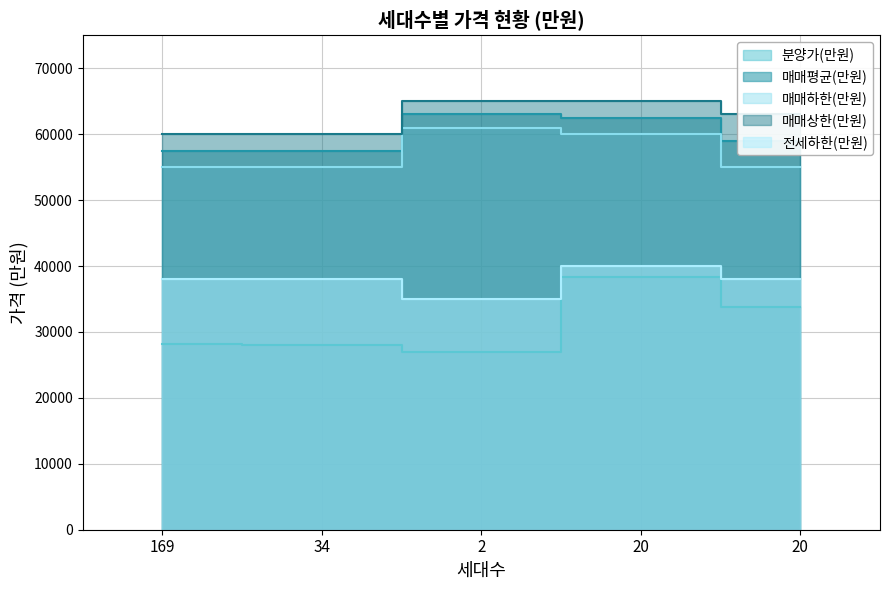

True or false: 전세하한(만원) and 분양가(만원) intersect in this chart.

False